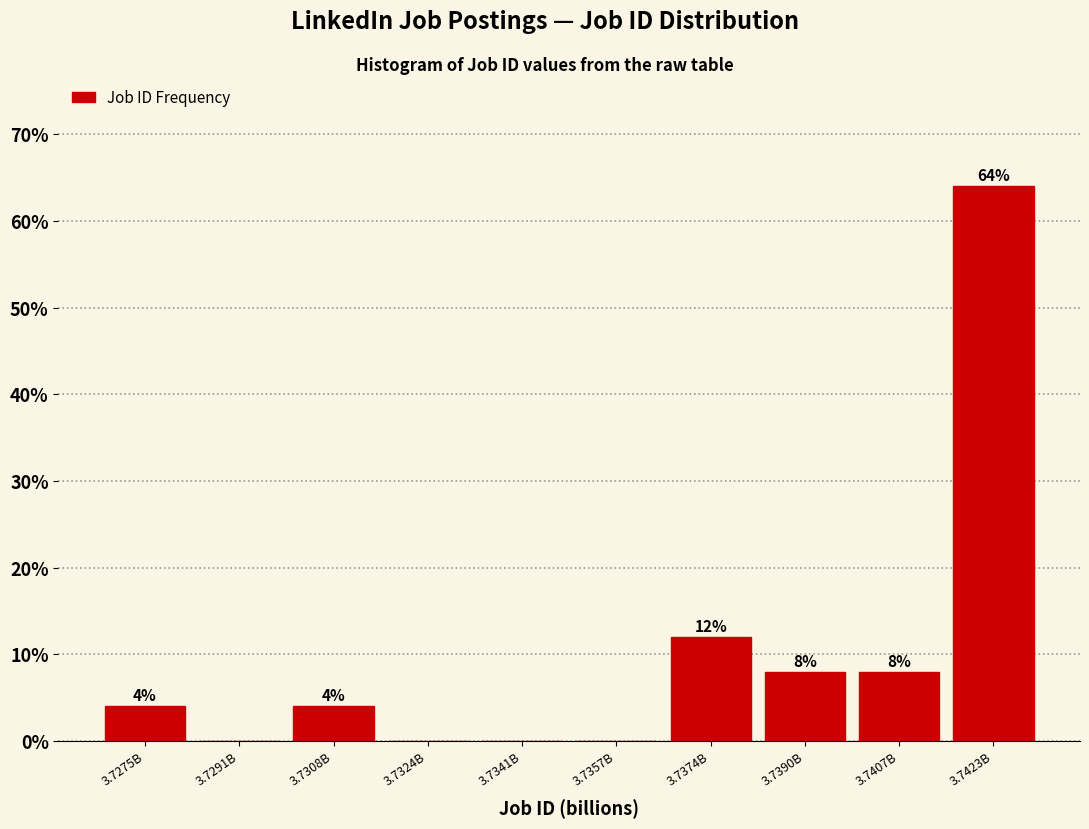

Reading left to right, list all the values displayed in this chart.

3.7275B=4	3.7291B=0	3.7308B=4	3.7324B=0	3.7341B=0	3.7357B=0	3.7374B=12	3.7390B=8	3.7407B=8	3.7423B=64